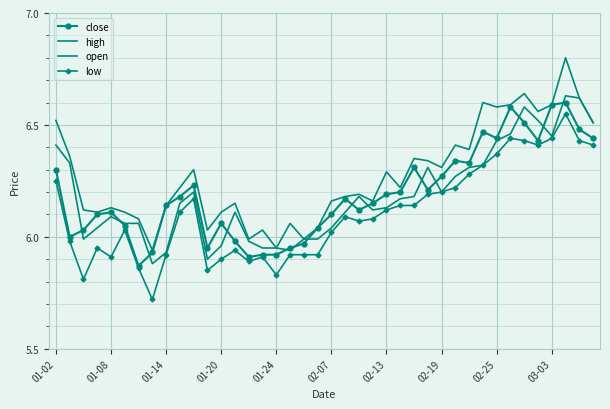

True or false: close and high intersect in this chart.

False